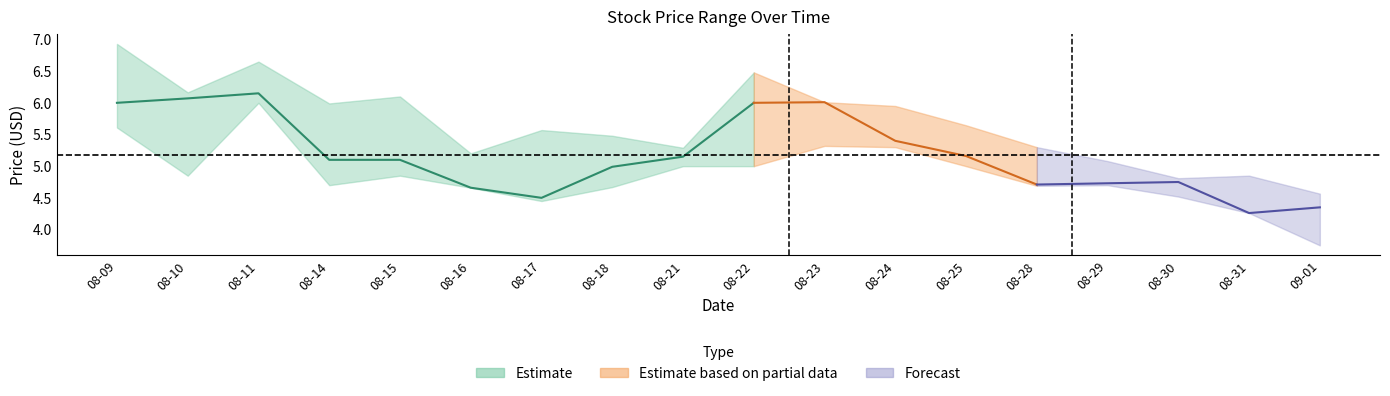

What is the value of the High point at the 11th from the left?

6.0